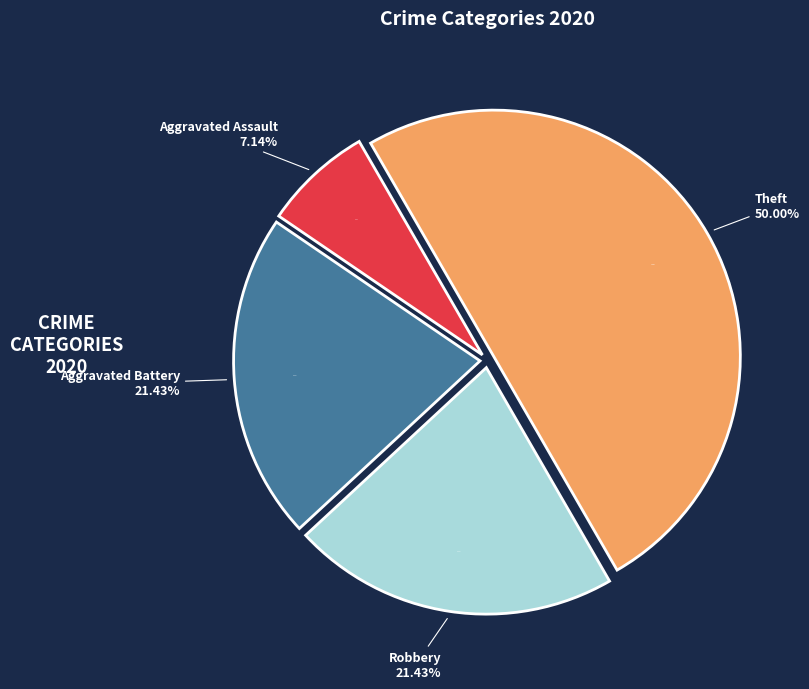

Is there any slice that represents more than half of the pie?

No